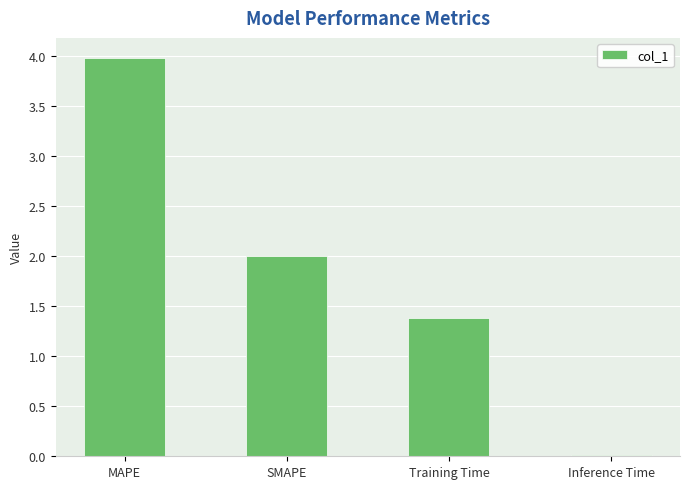

What is the maximum value shown in the chart?

4.0